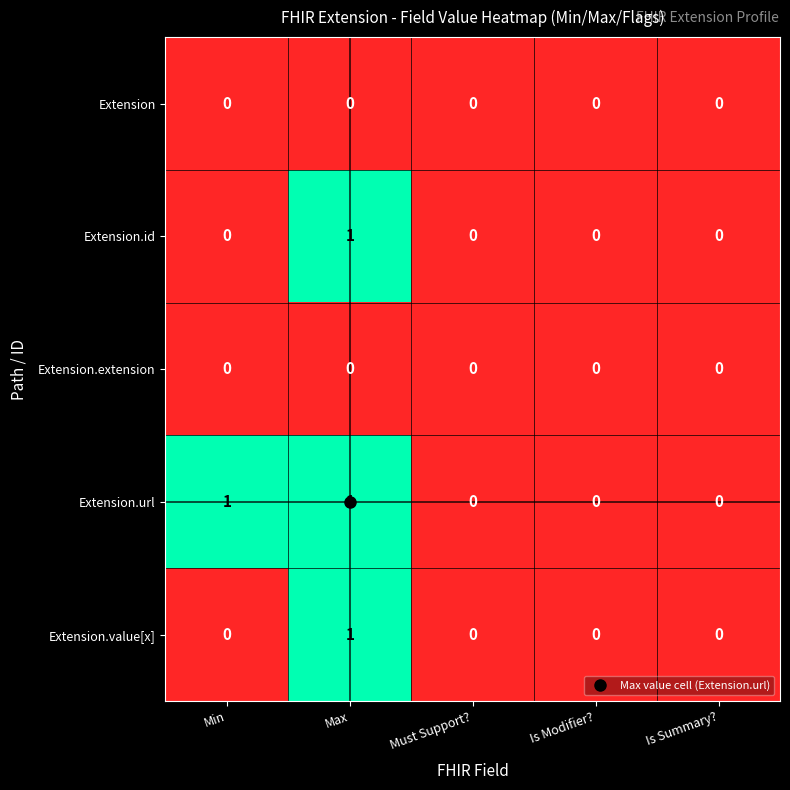

What is the total value across all series at Max?

3